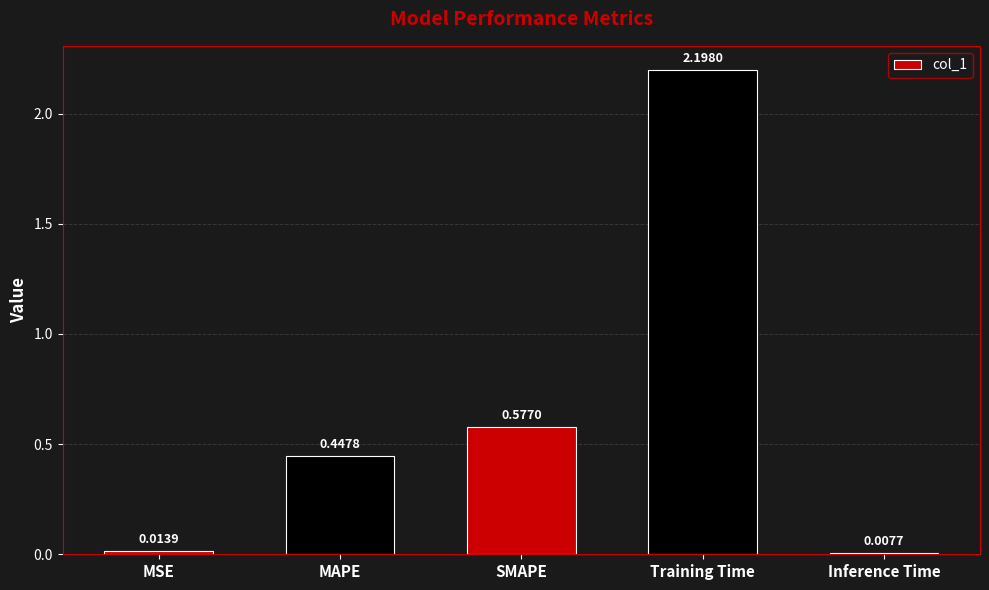

What is the change in value from MSE to Training Time?

+2.2